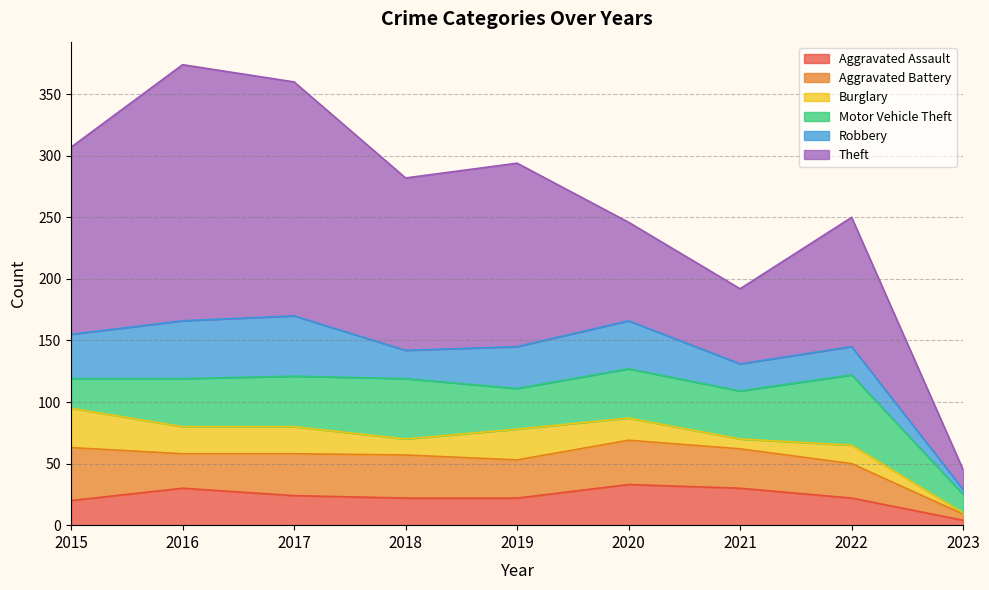

What is the approximate value of Robbery at 2020, to the nearest 10?

40